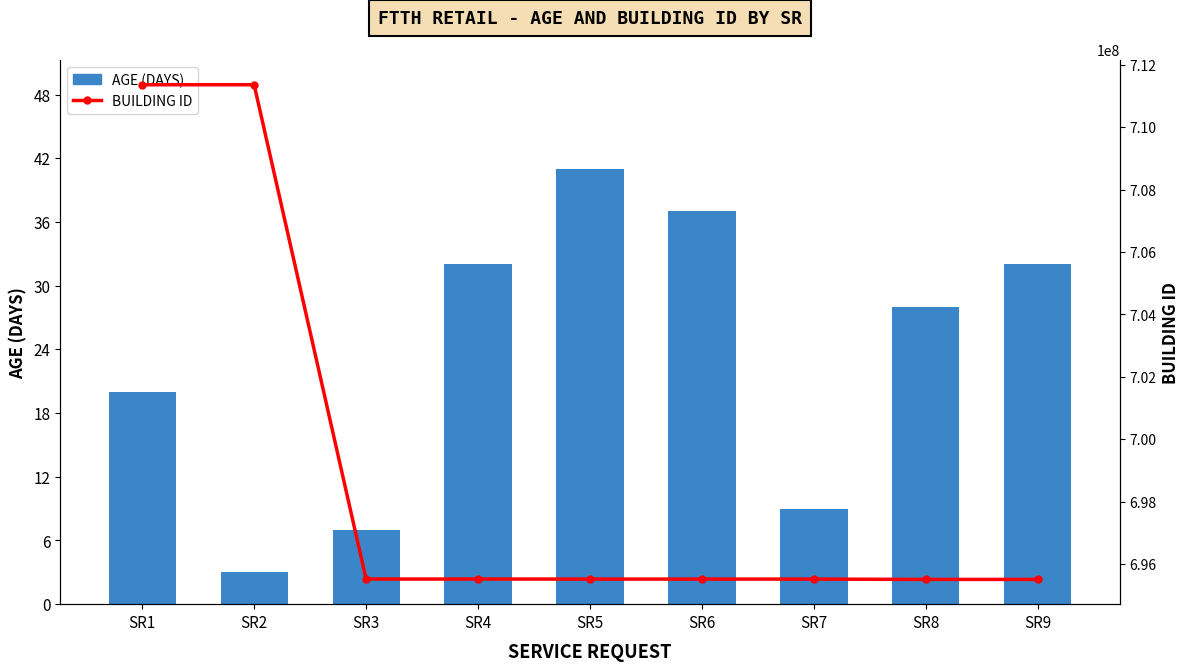

What is the total value across all series at SR8?

695509749